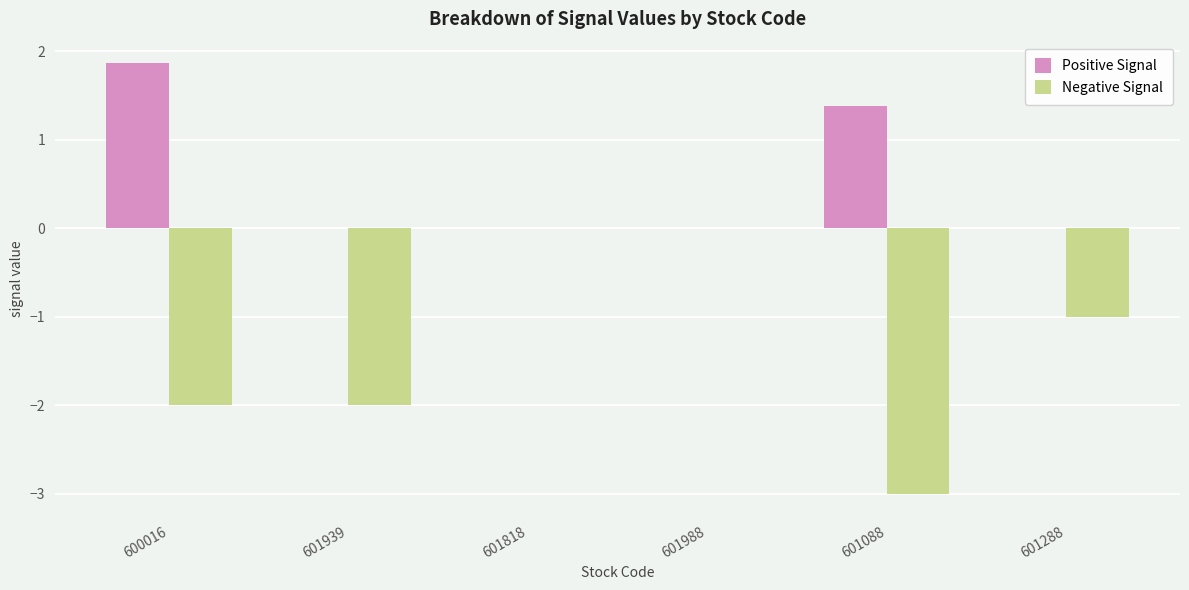

The value of Positive Signal at 601088 is 1.4. True or false?

True